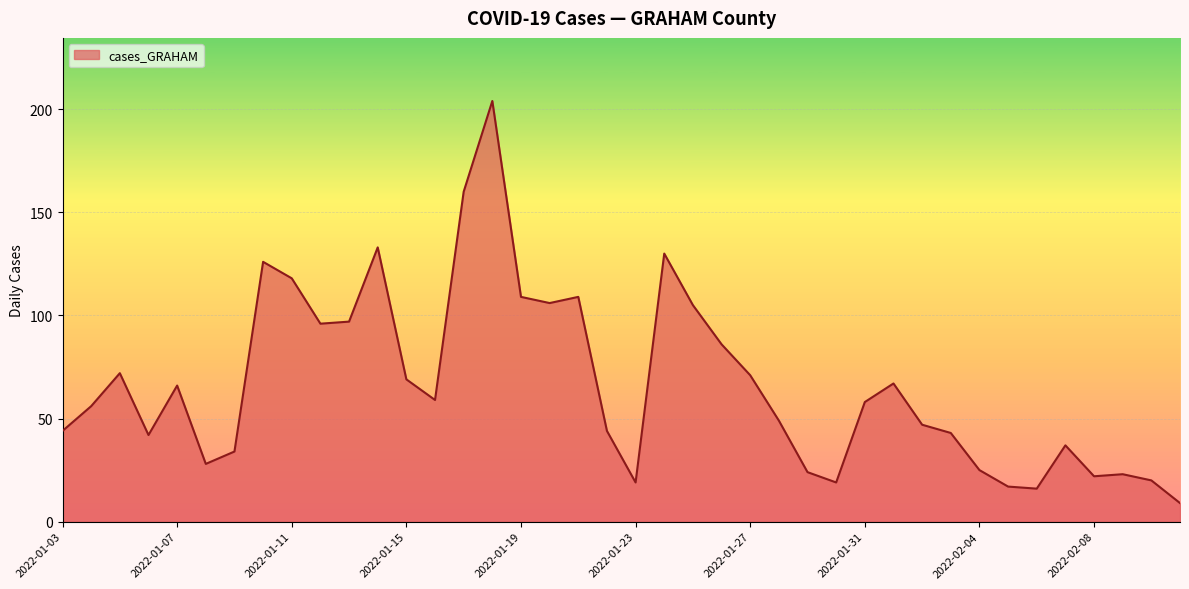

How many series are shown in this chart?

1